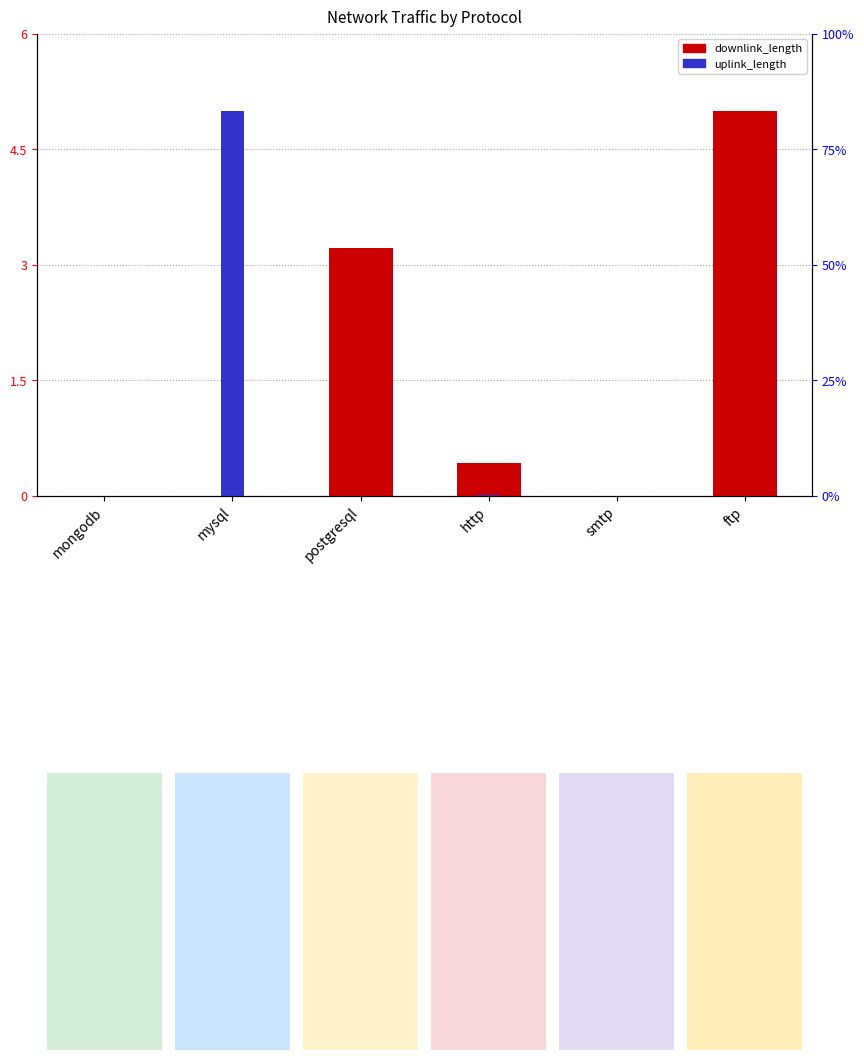

List the labels in order of downlink_length value, smallest first.

smtp, mongodb, mysql, http, postgresql, ftp